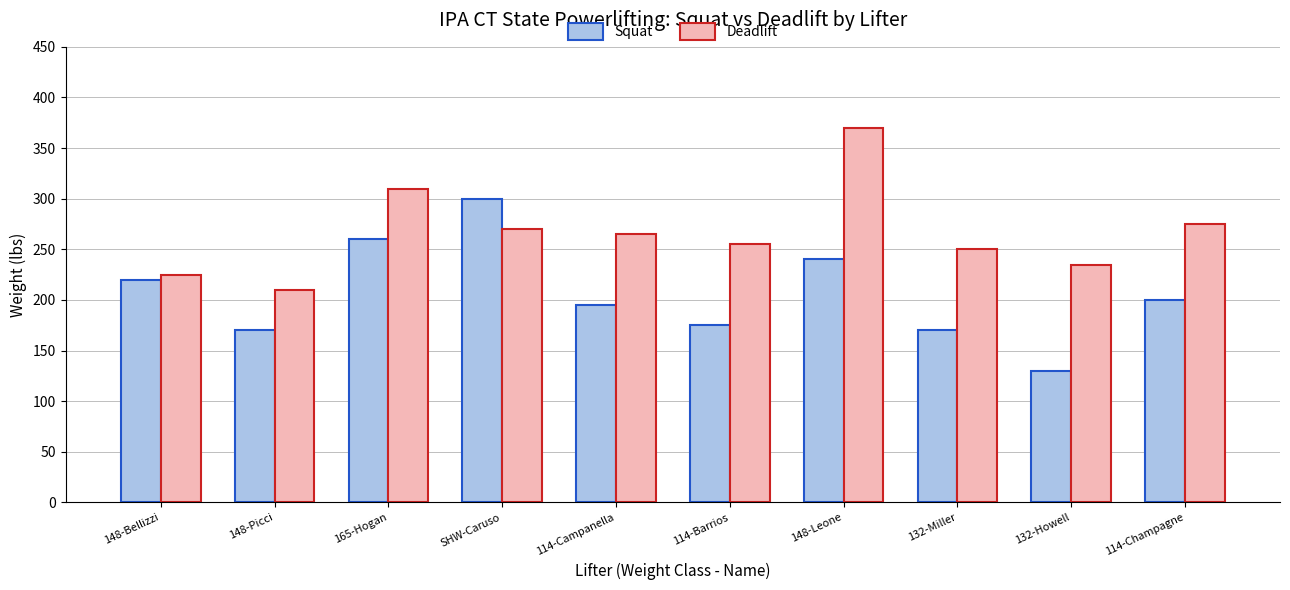

At 114-Campanella, list the series in order from smallest to largest.

Squat, Deadlift